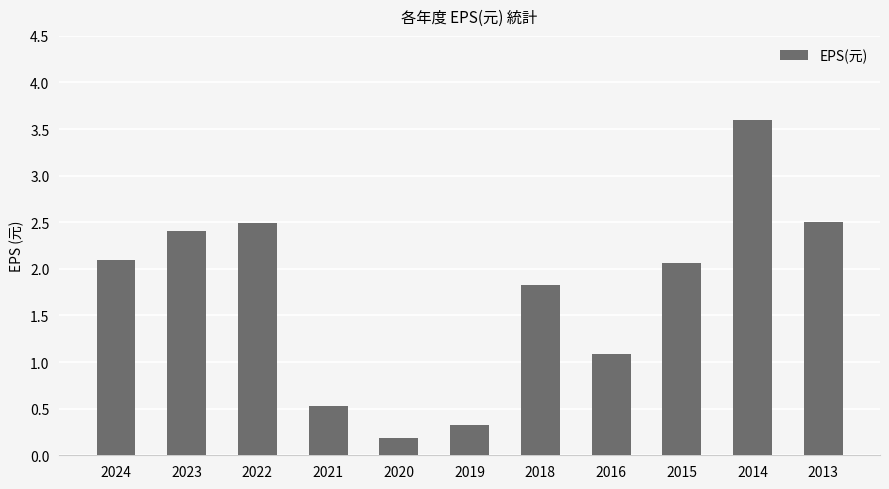

Count the number of values greater than 2.

6